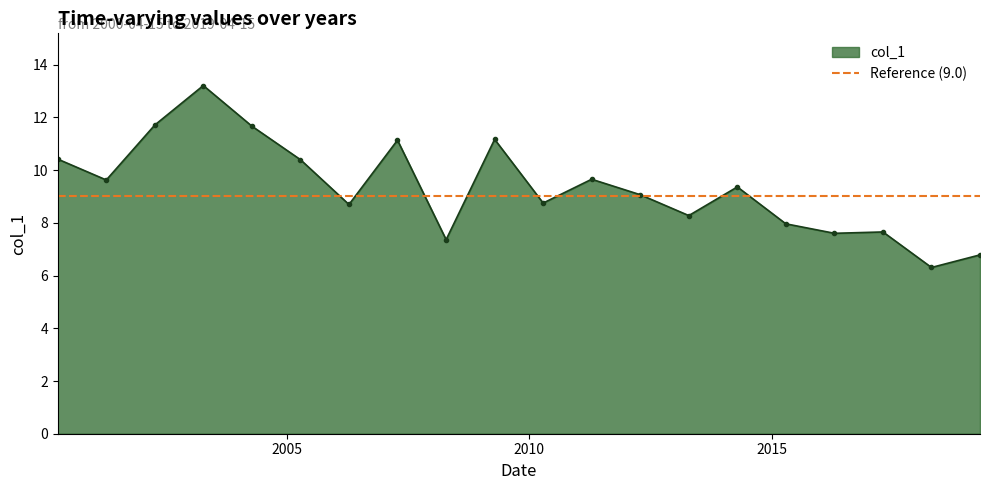

What is the average value?

9.3